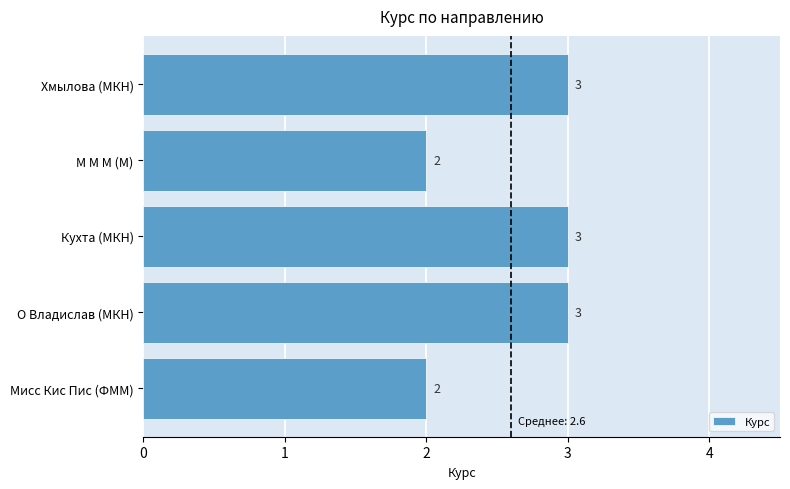

How many bars are there in total?

5